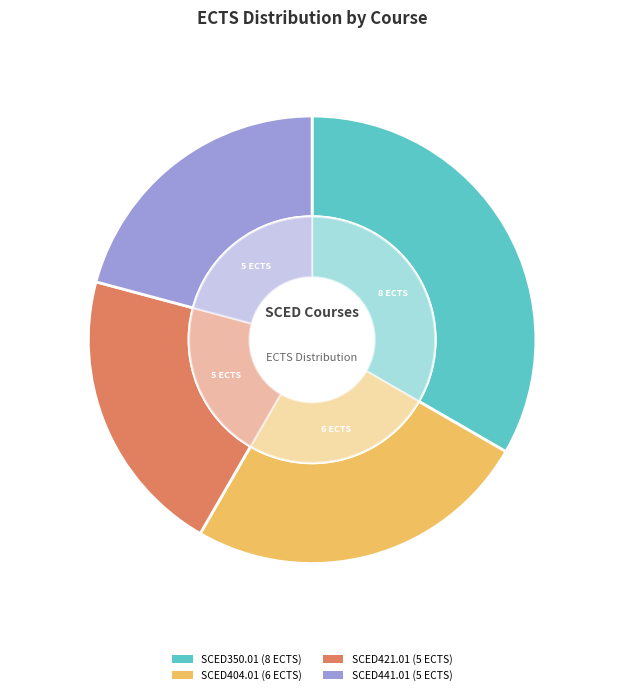

Combined, what portion of the pie is SCED421.01 and SCED404.01?

45.8%